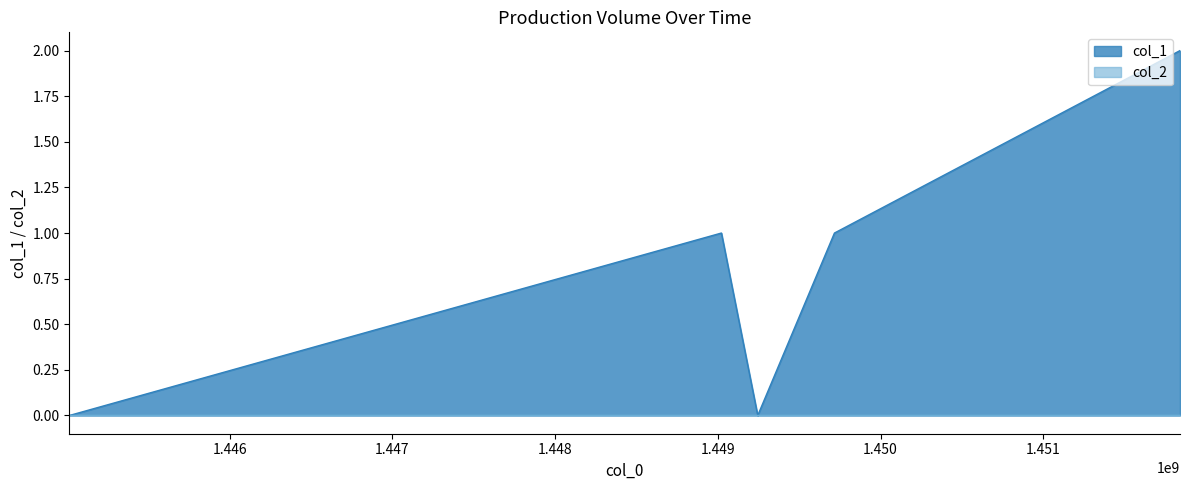

Between 1449716547 and 1451840543, which is larger?

1451840543